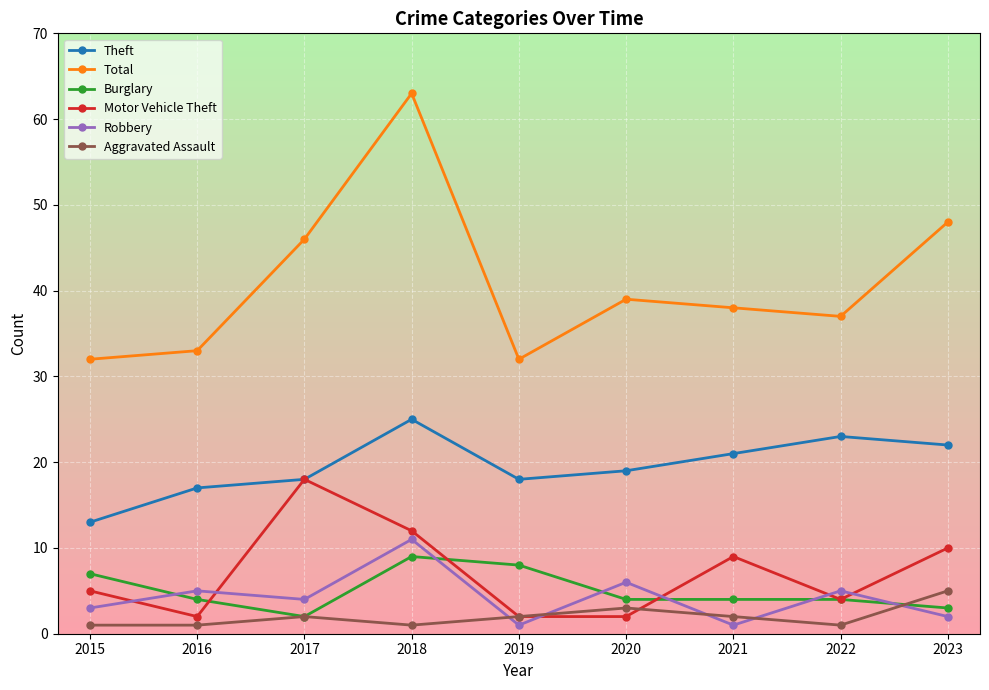

How many values in the Total series are below 38?

4